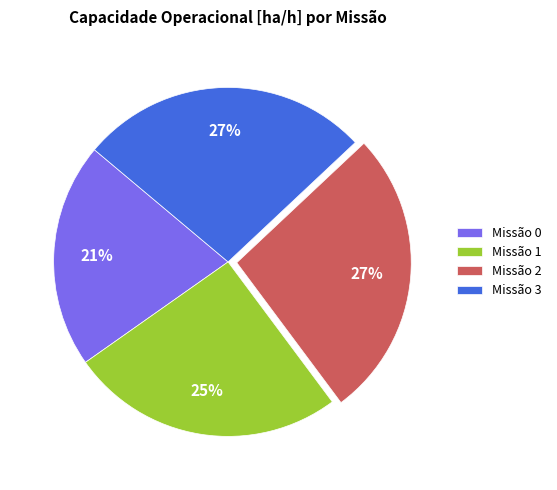

To the nearest percent, what is the difference between the Missão 2 and Missão 0 slice percentages?

6%